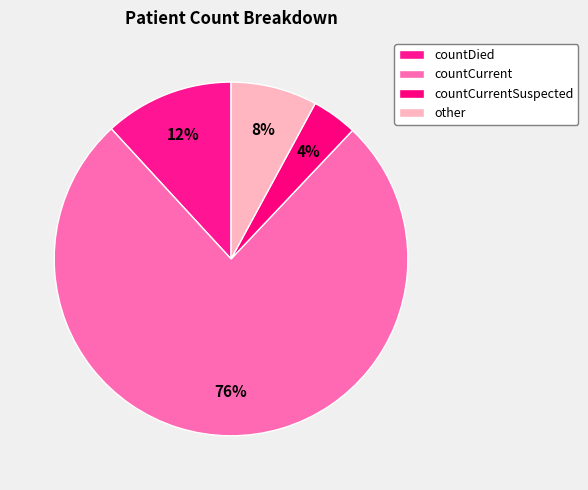

Does any single category account for the majority?

Yes